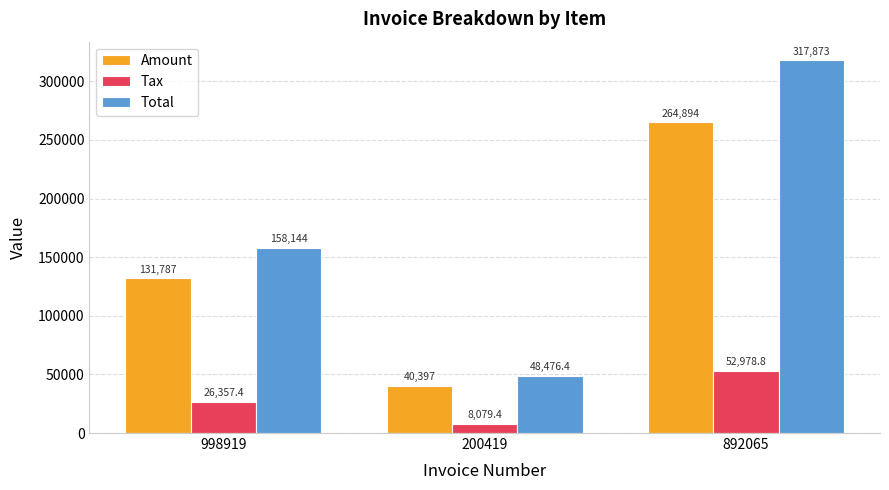

Read the Total value at 998919.

158144.0